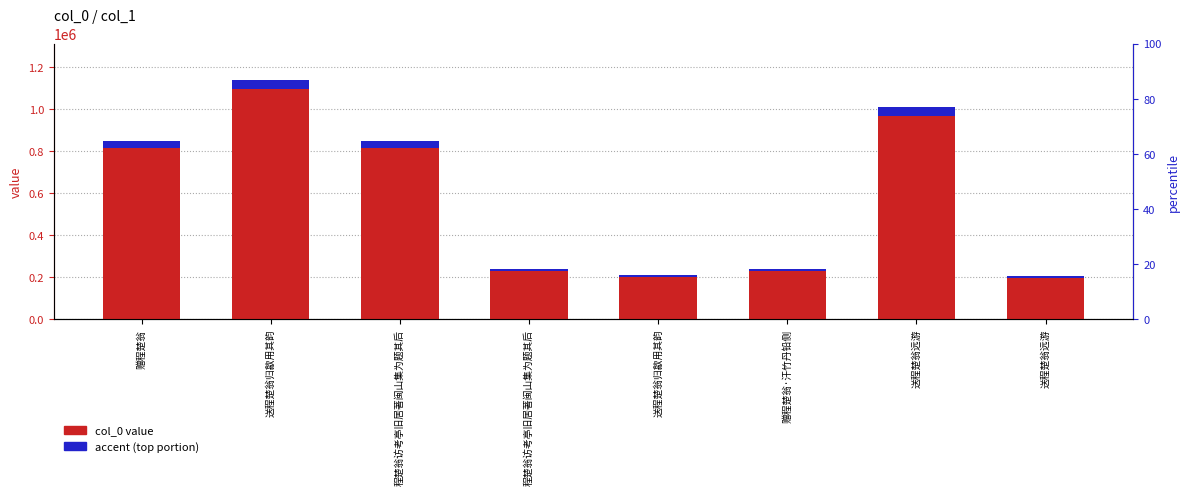

Which has a higher value, 送程楚翁归歙用其韵 or 程楚翁访考亭旧居著闽山集为题其后?

程楚翁访考亭旧居著闽山集为题其后